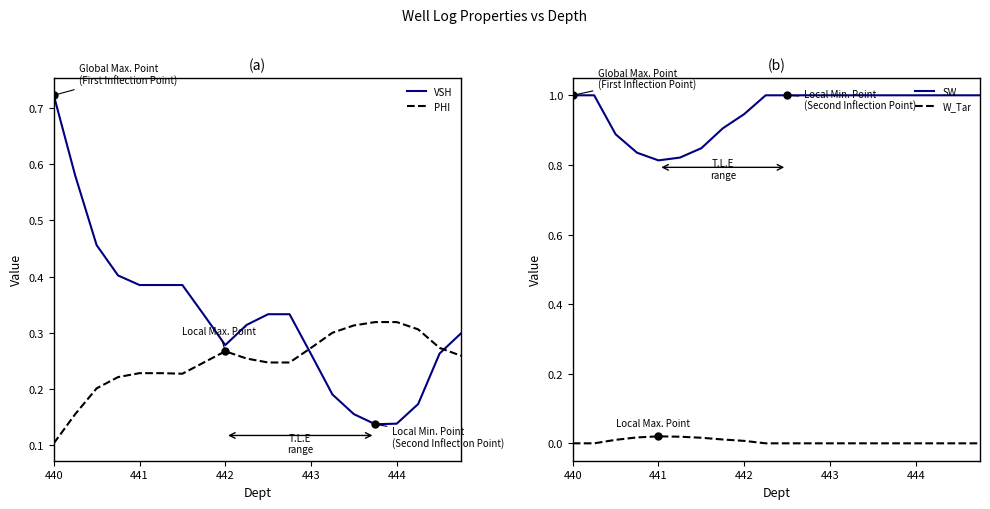

Which category has the lowest value across all series?

440